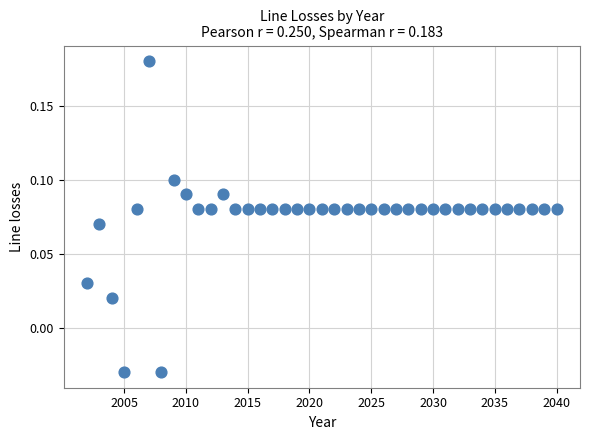

How many data points are displayed?

39